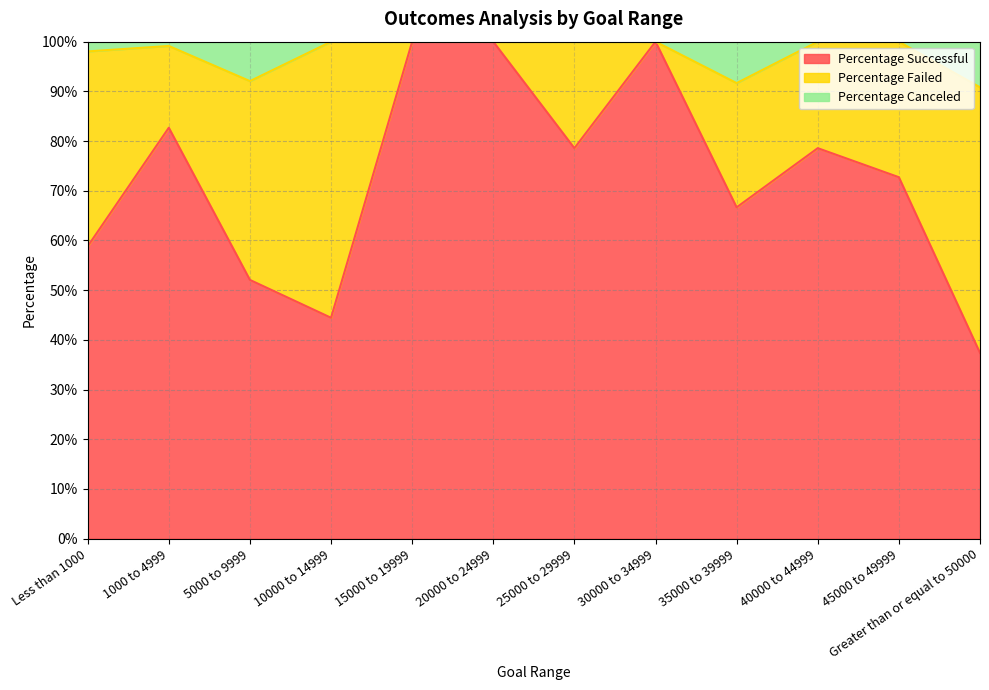

What are all the series names shown in the legend?

Percentage Successful, Percentage Failed, Percentage Canceled